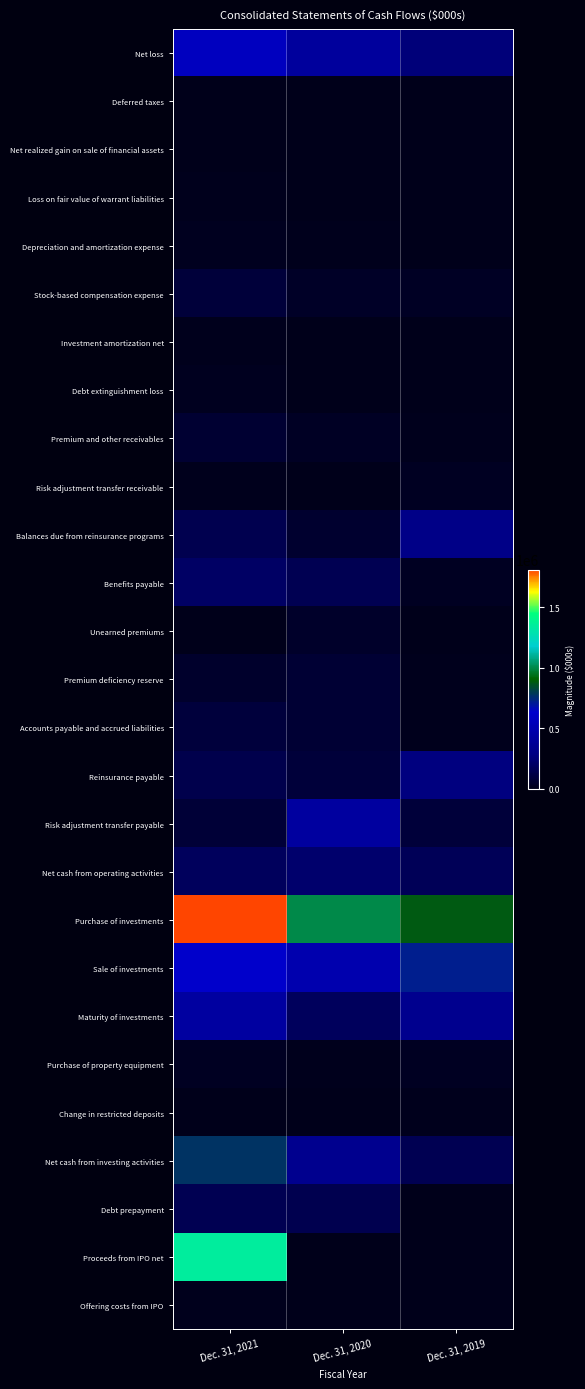

Which series has the widest spread of values?

Proceeds from IPO net